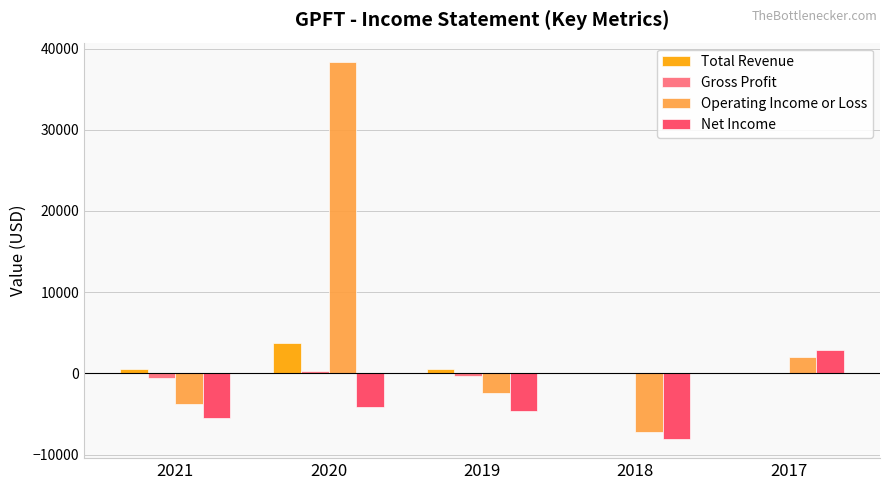

Count the number of data series in this chart.

4